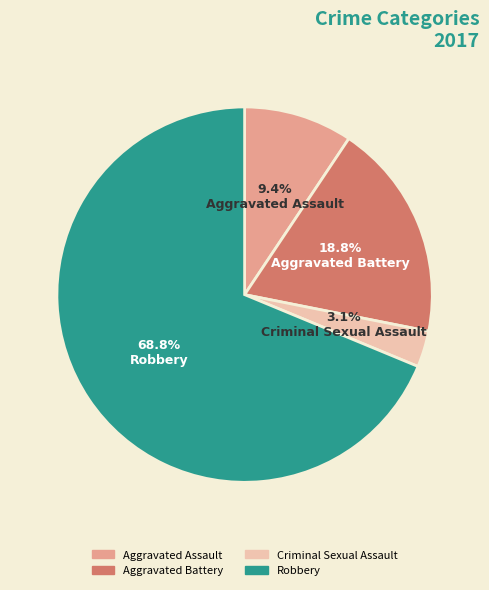

Do Criminal Sexual Assault and Robbery together represent more than half of the pie?

Yes